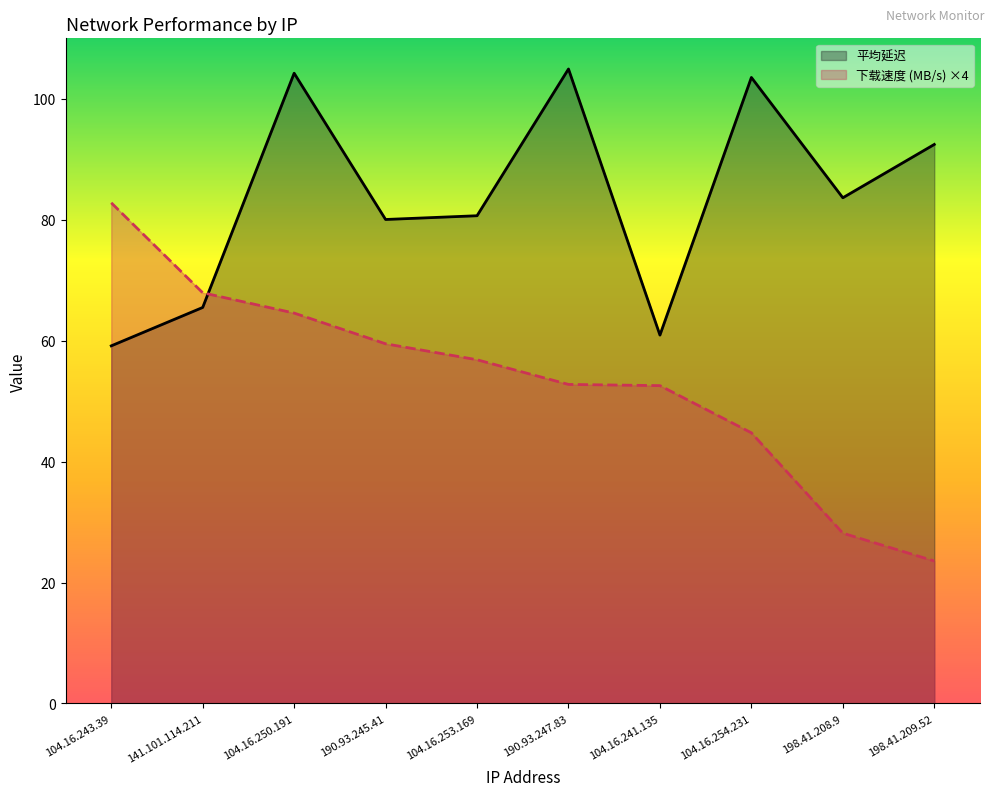

The 平均延迟 series shows 33.7 at 104.16.253.169. True or false?

False